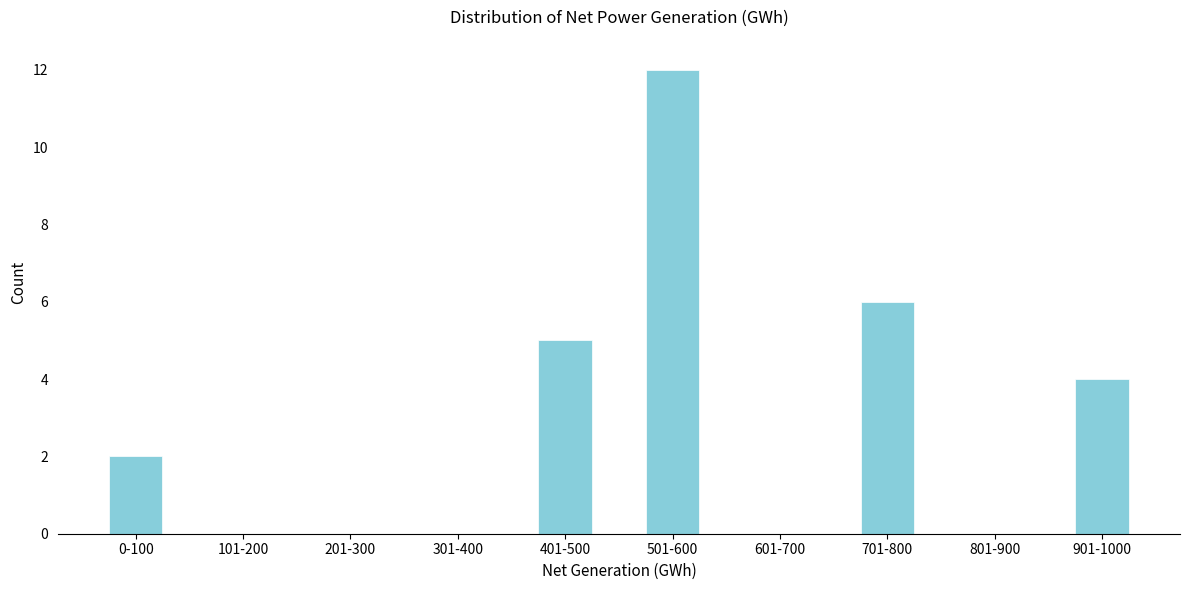

Reading left to right, transcribe all the data shown in this chart.

0-100=2	101-200=0	201-300=0	301-400=0	401-500=5	501-600=12	601-700=0	701-800=6	801-900=0	901-1000=4